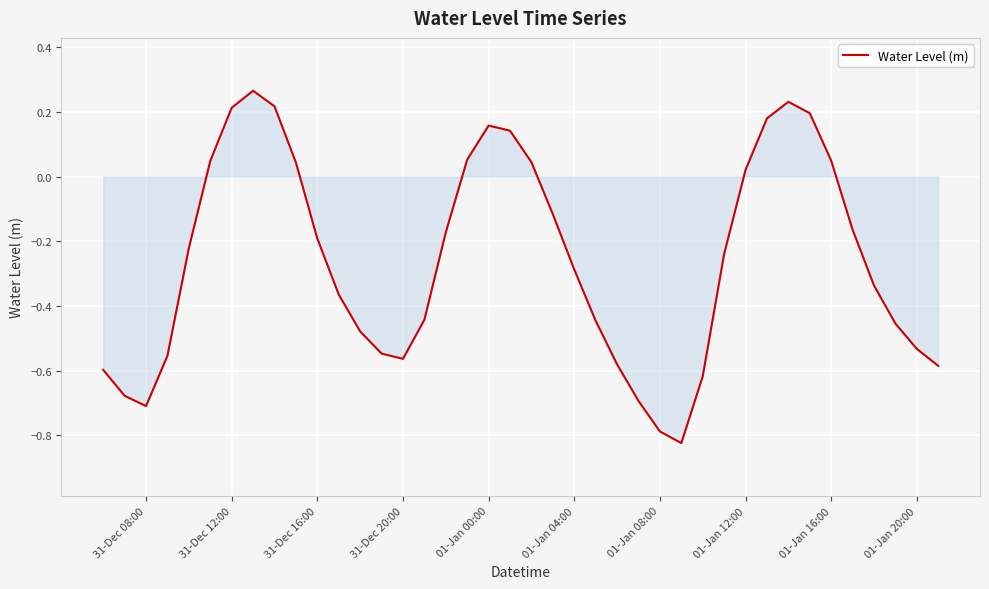

What is the difference between the maximum and minimum values?

1.1